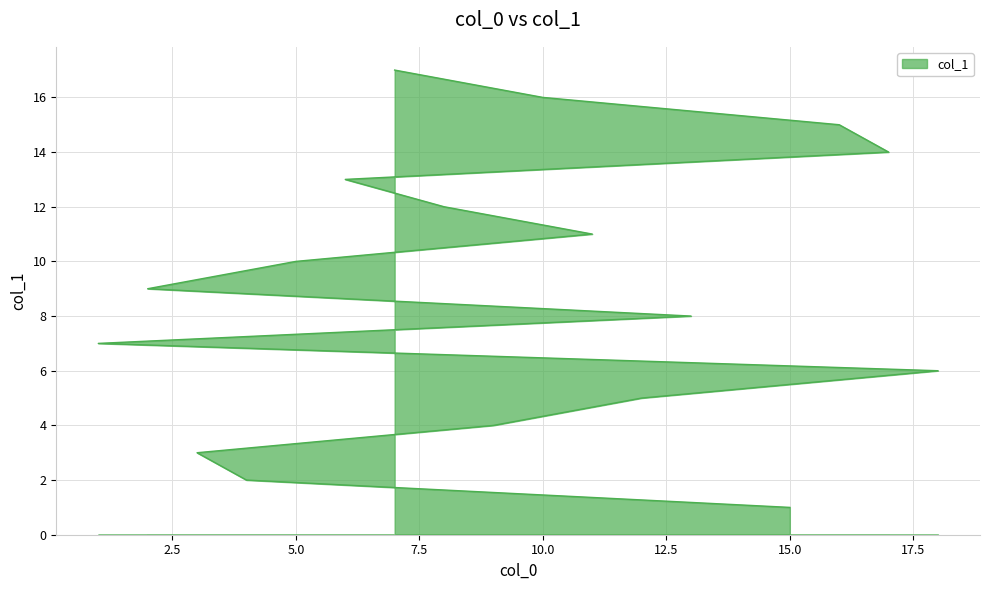

How many values are below 9?

8